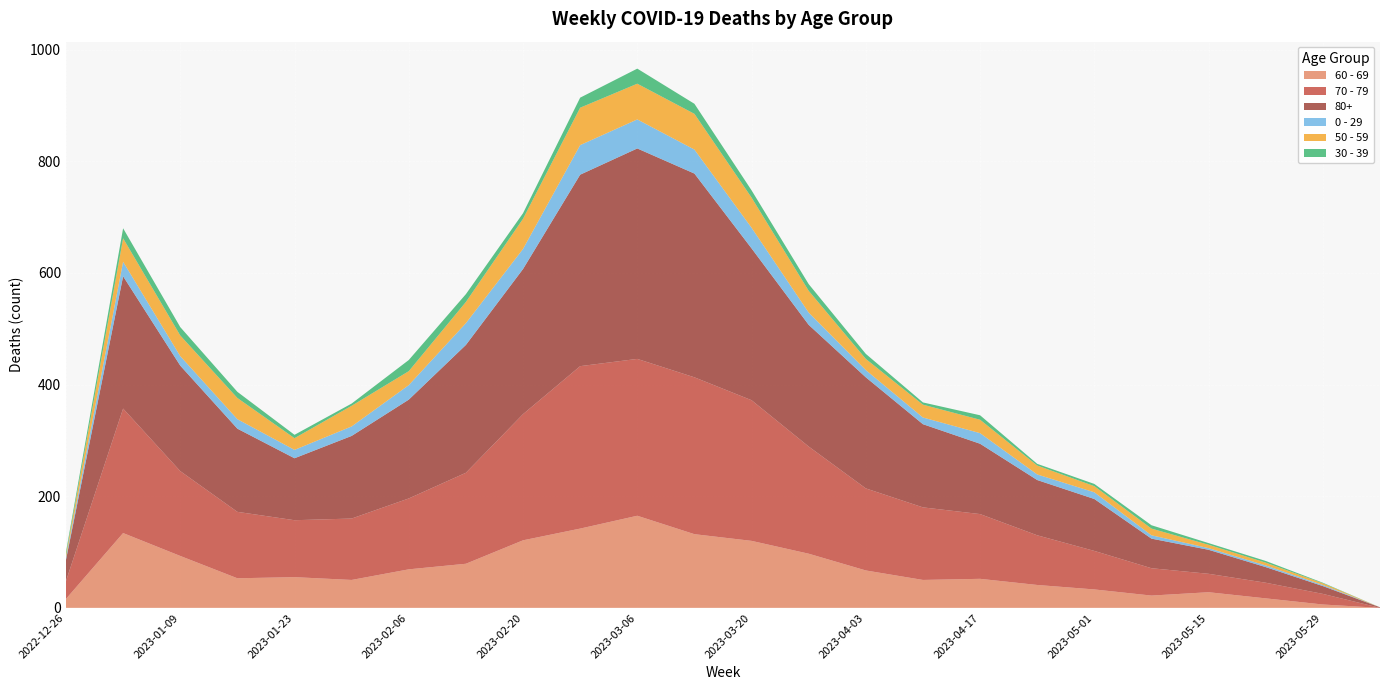

Reading left to right, transcribe all the data shown in this chart.

60 - 69: 16	134	93	53	55	50	69	79	121	142	165	132	120	97	67	50	52	41	33	22	28	17	6	0
70 - 79: 32	223	152	119	102	110	127	163	226	291	281	281	252	192	147	130	116	89	69	49	33	28	19	0
80+: 38	237	189	149	111	148	177	229	260	343	377	365	272	218	199	149	126	99	93	53	43	28	14	1
0 - 29: 4	26	17	17	15	17	26	39	36	53	52	43	37	22	13	12	19	10	12	6	3	3	2	0
50 - 59: 5	42	37	38	21	37	25	38	54	67	64	64	54	39	20	23	24	16	11	12	6	5	3	0
30 - 39: 5	18	15	11	6	4	20	14	10	18	27	18	13	12	9	4	8	3	4	6	3	3	1	0